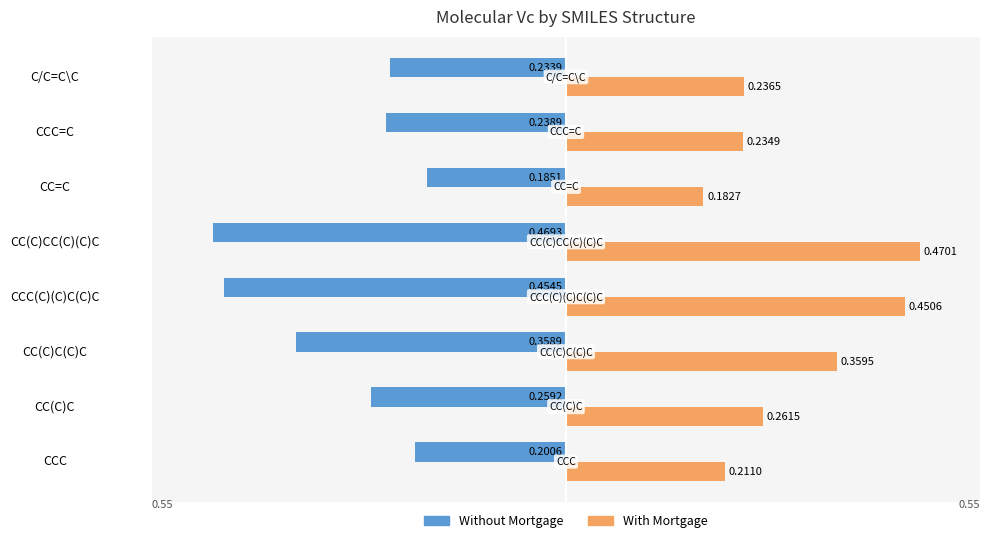

What are all the series names shown in the legend?

Without Mortgage, With Mortgage